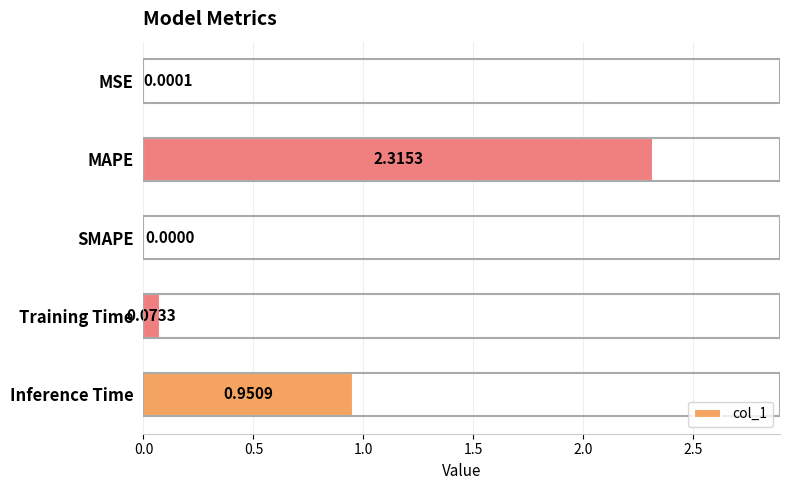

Which label corresponds to the largest value in the chart?

MAPE